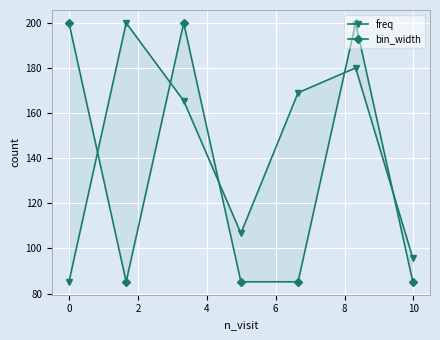

What is the difference between the freq values at 8 and 2?

14.6